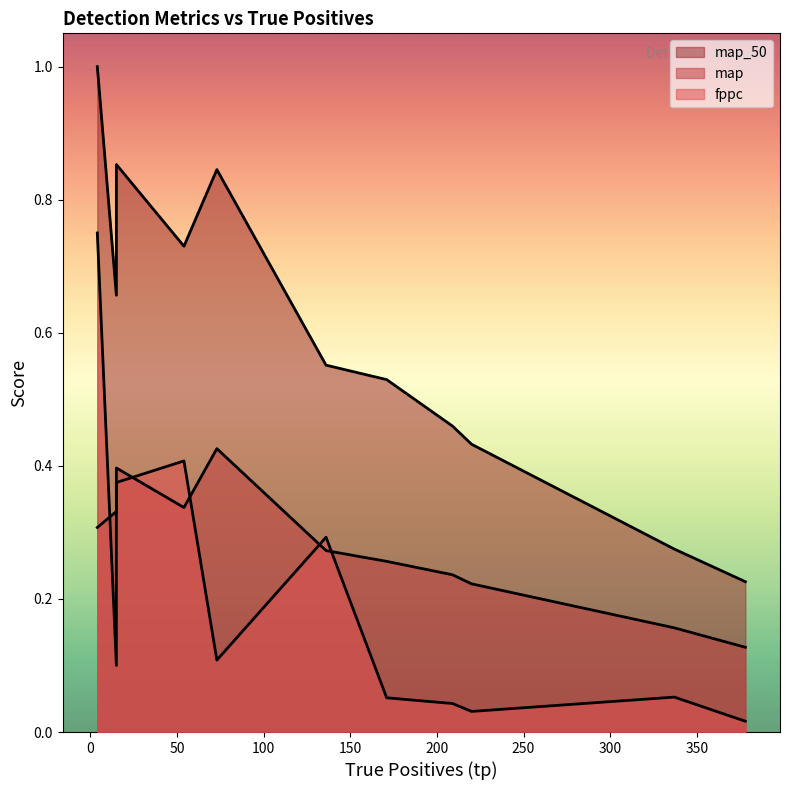

What value does the map_50 series have at 9?

0.4